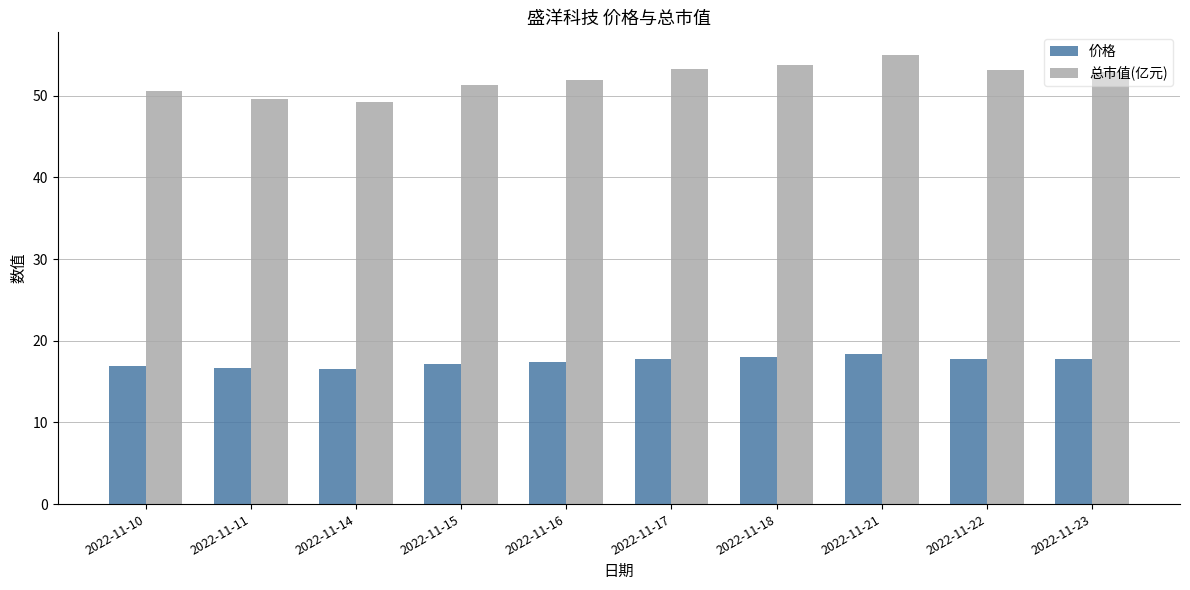

What is the total value across all series at 2022-11-18?

71.8